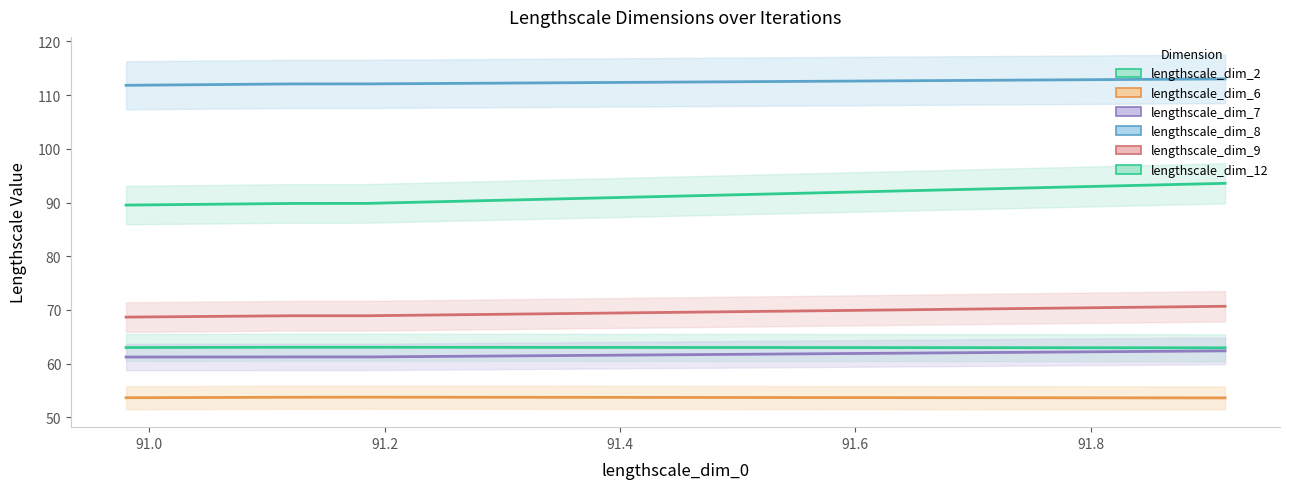

At how many categories does at least one series exceed 108?

10